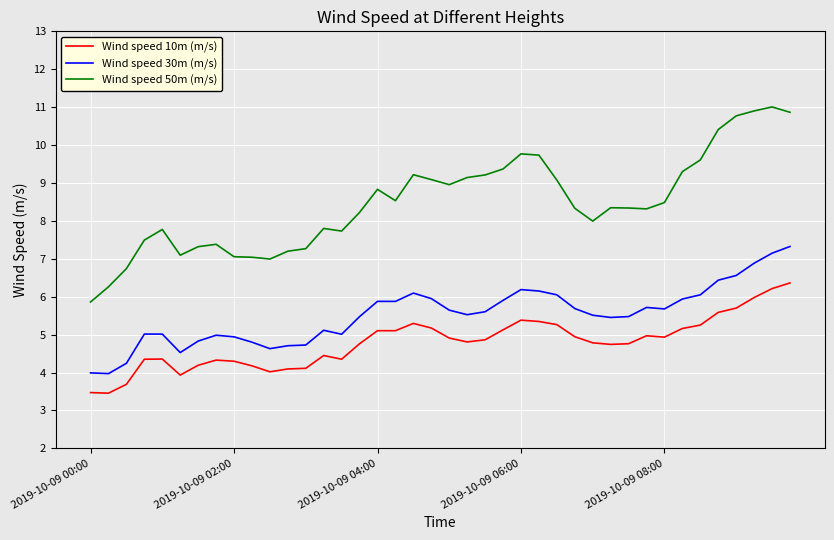

What is the difference between the maximum and second lowest values in the Wind speed 30m (m/s) series?

3.3